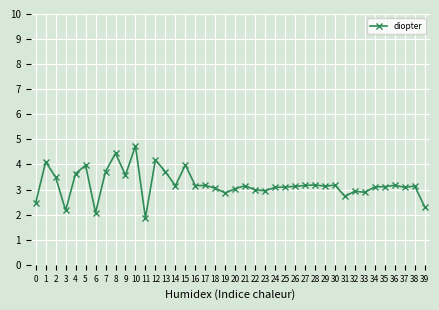

What is the sum of all values?

128.1